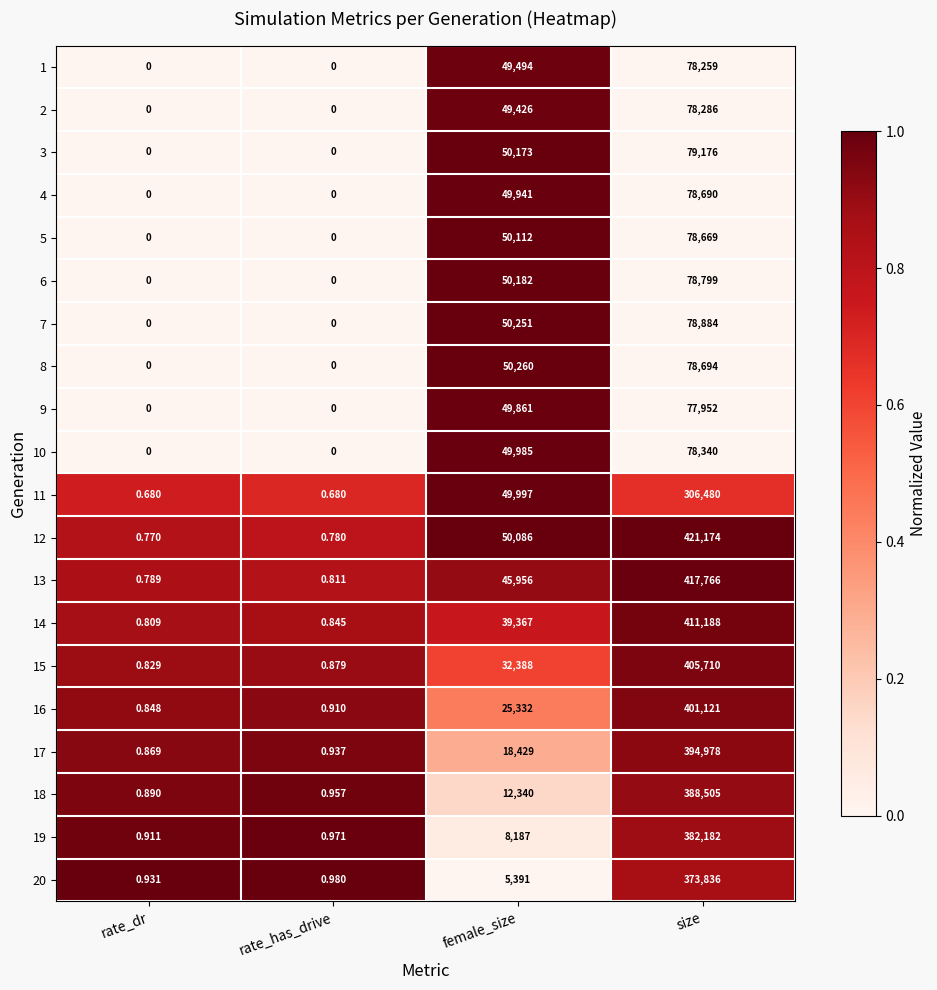

At which category is the sum across all series the highest?

size